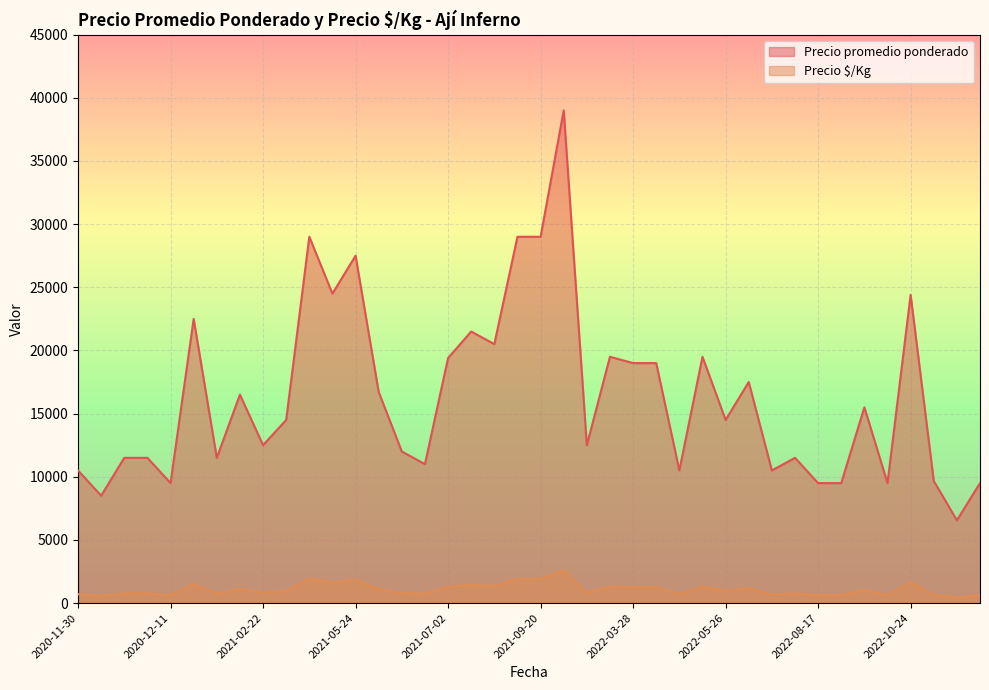

What is the spread (max minus min) of values at 2021-02-22?

11667